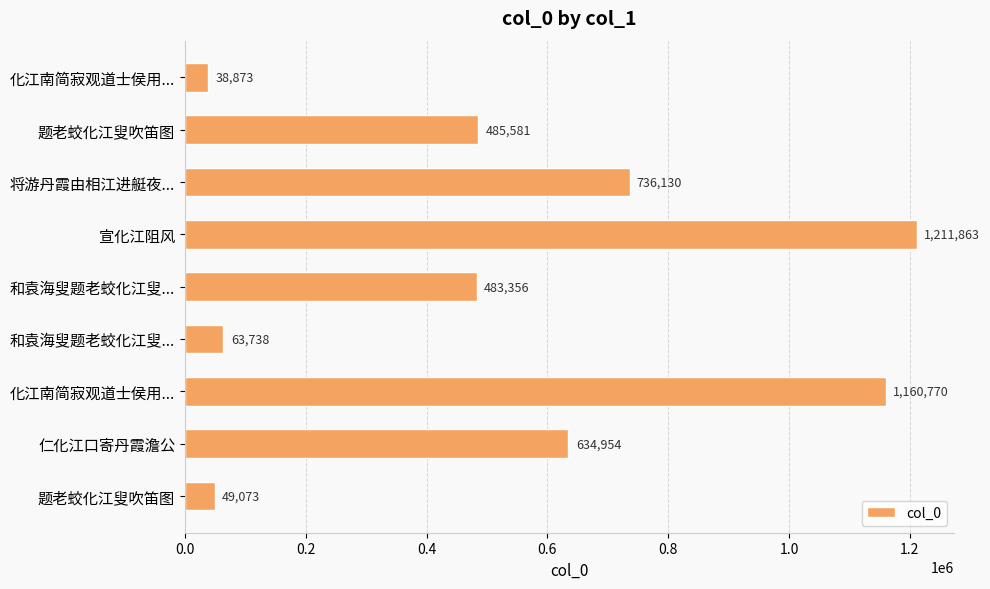

Count the number of data series in this chart.

1